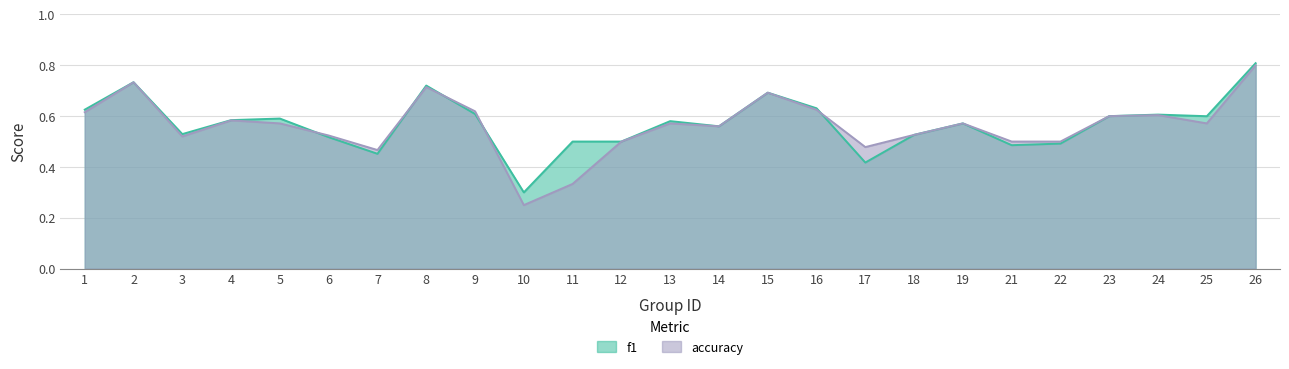

How many lines are shown in the chart?

2